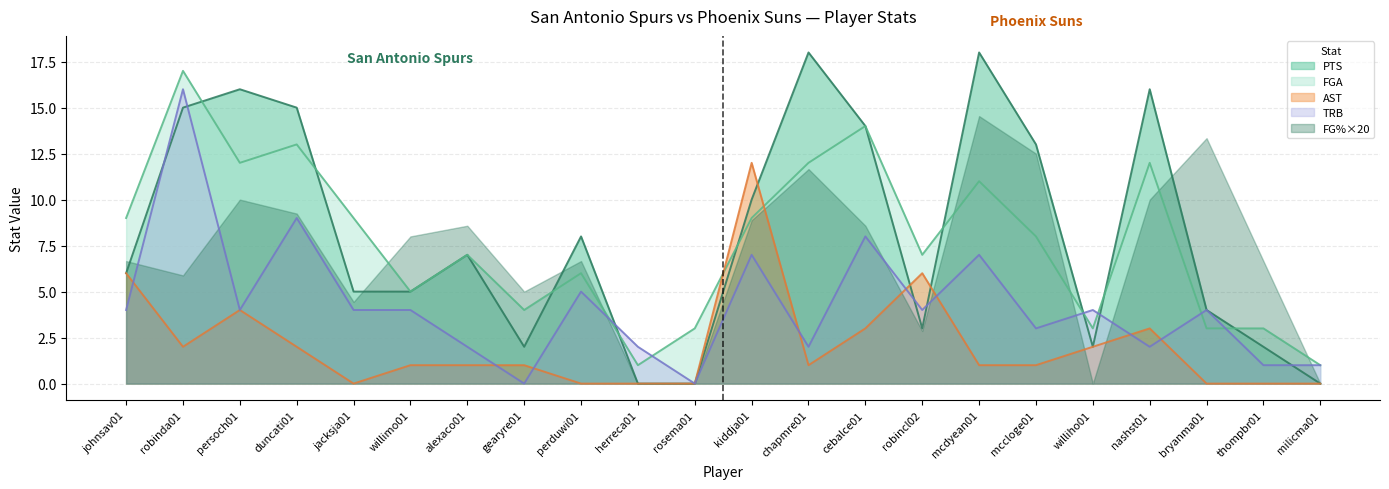

What is the label of the 20th point from the right?

persoch01